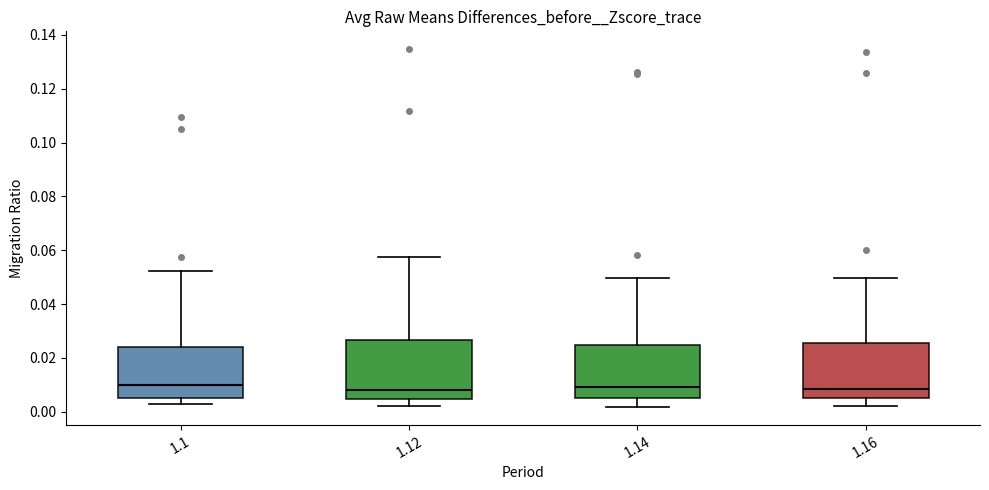

Reading left to right, transcribe this box plot: for each box, give where its median line is, the range the box spans, and where its two whiskers end, as read against the y-axis. The values are not printed on the chart, so give them approximately, as read against the axis.

1.1: median 0.010, box 0.006 to 0.024, whiskers 0.002 to 0.052
1.12: median 0.008, box 0.004 to 0.026, whiskers 0.002 to 0.058
1.14: median 0.010, box 0.006 to 0.024, whiskers 0.002 to 0.050
1.16: median 0.008, box 0.006 to 0.026, whiskers 0.002 to 0.050